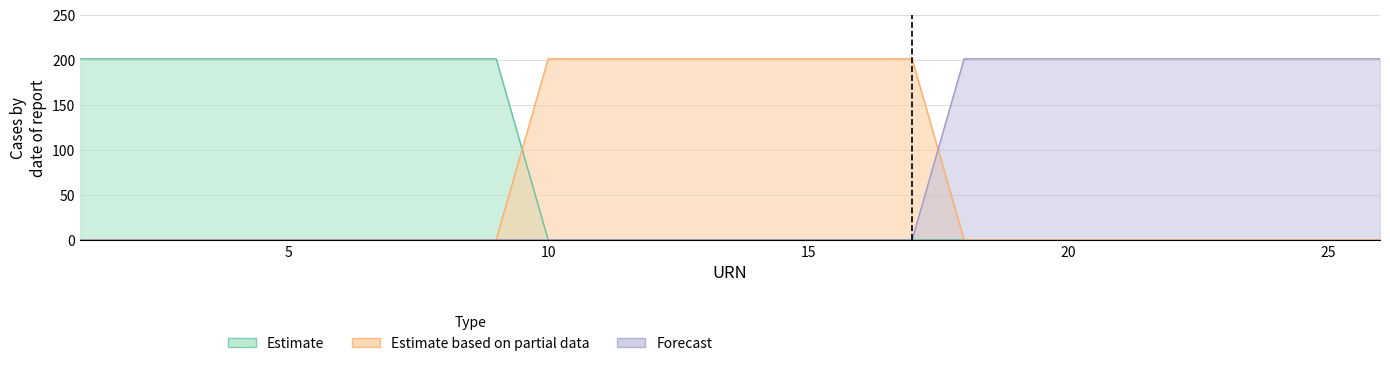

True or false: Forecast has a value of 140 at 22.

False